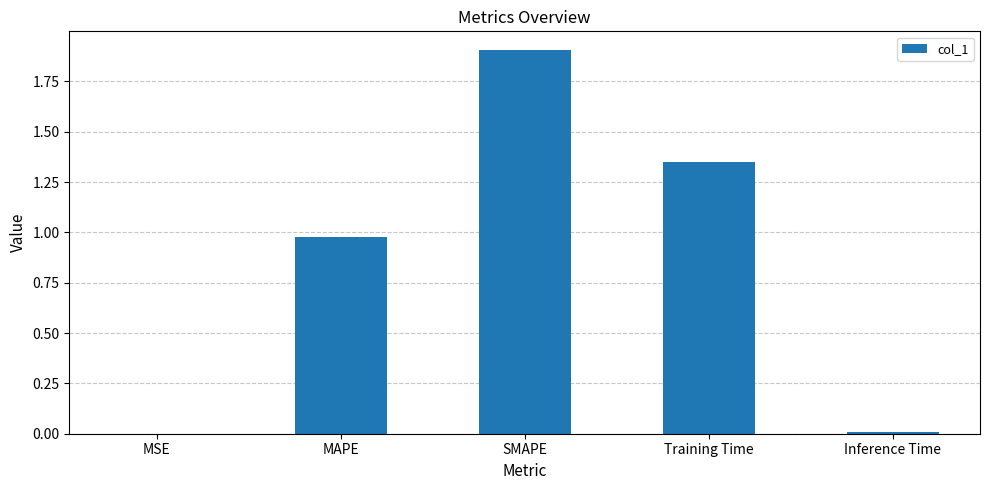

The value at SMAPE is 2.7. True or false?

False